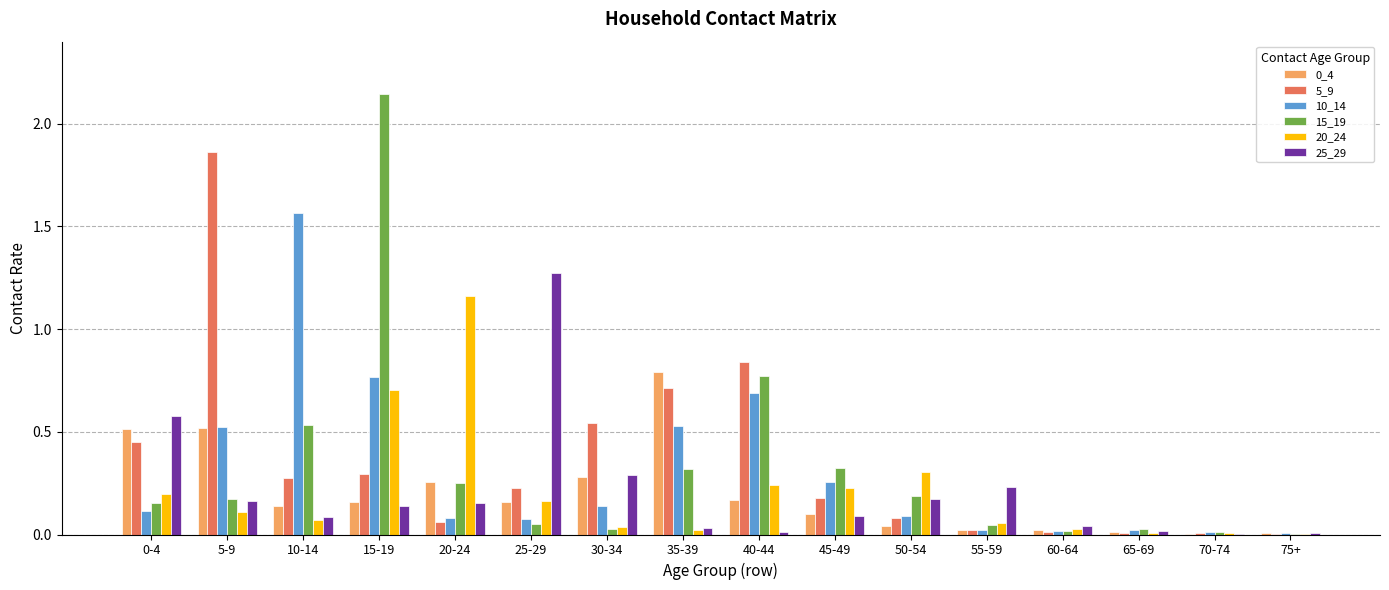

What is the total value across all series at 15-19?

4.2